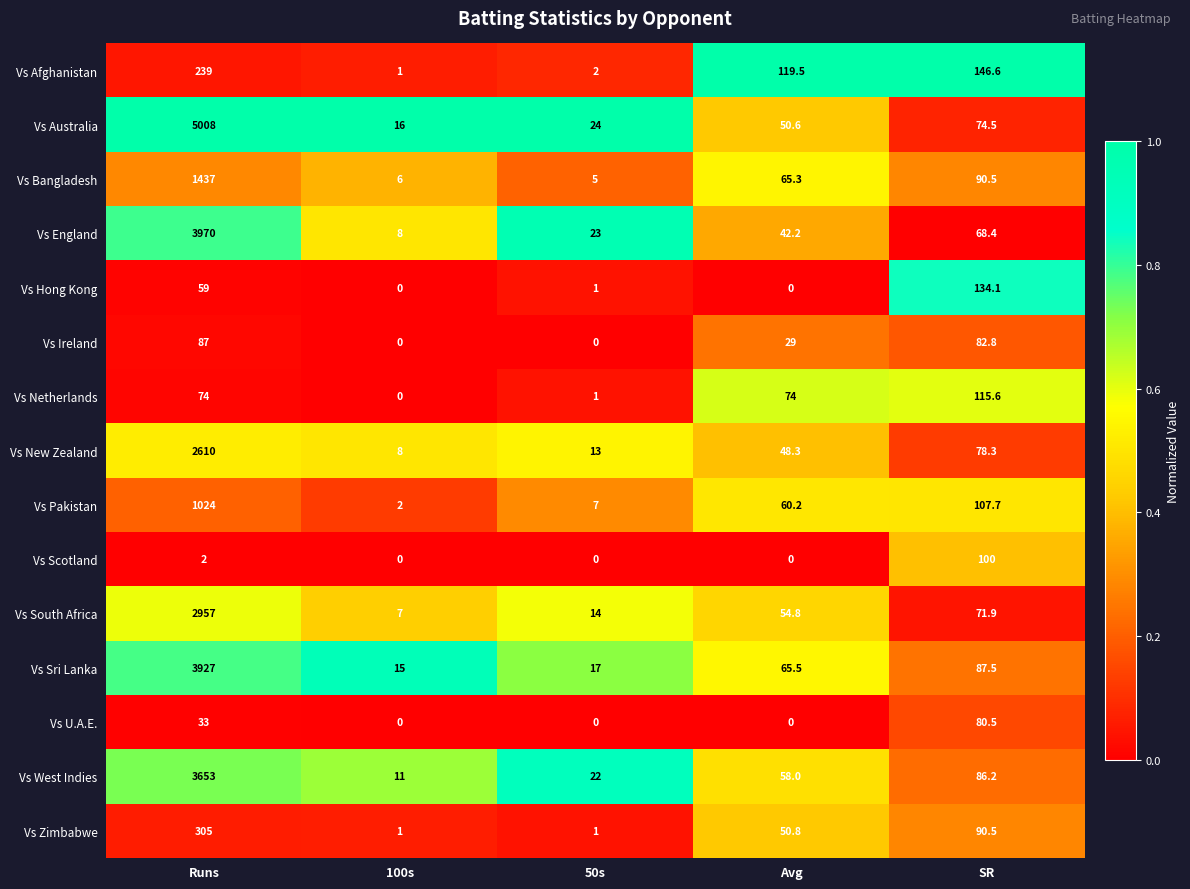

Which category has the highest value across all series?

Runs